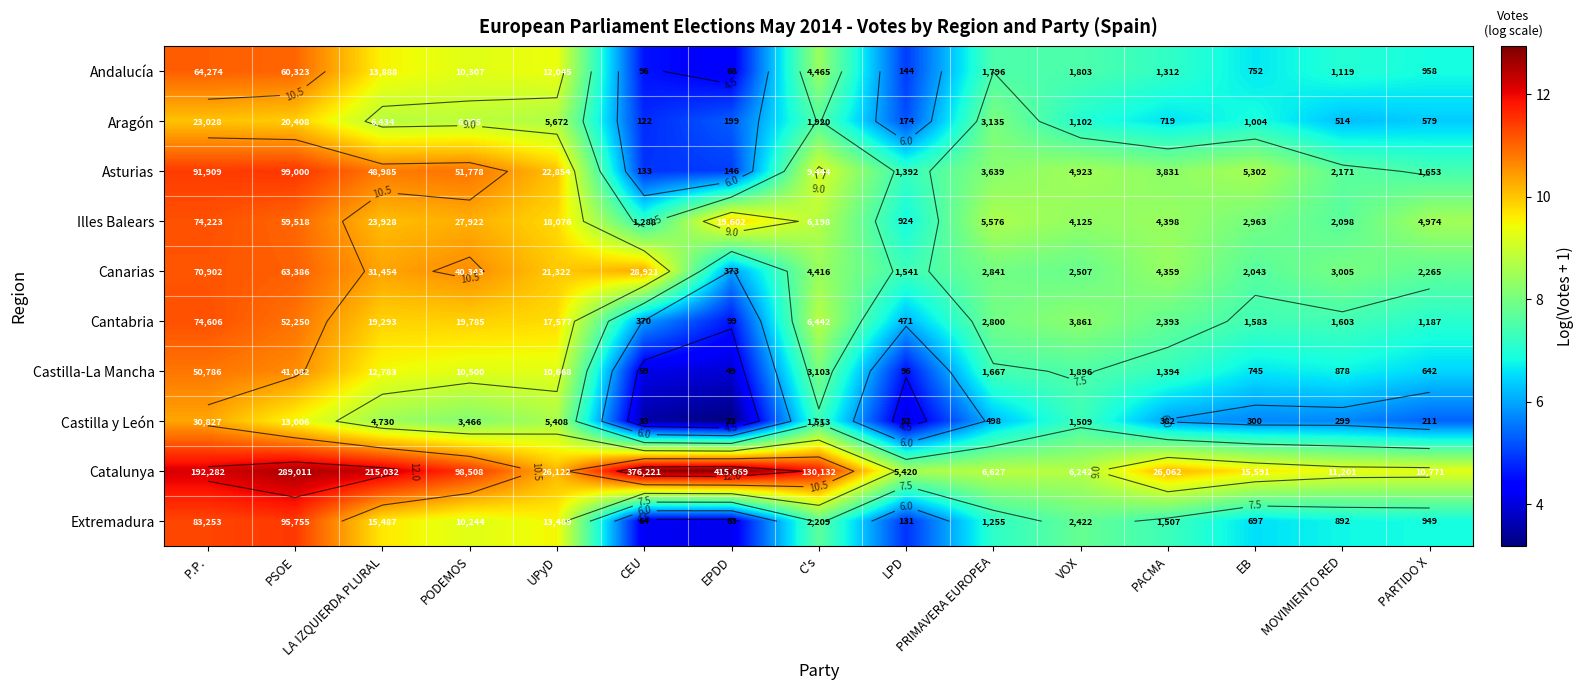

How many distinct data groups are displayed?

10